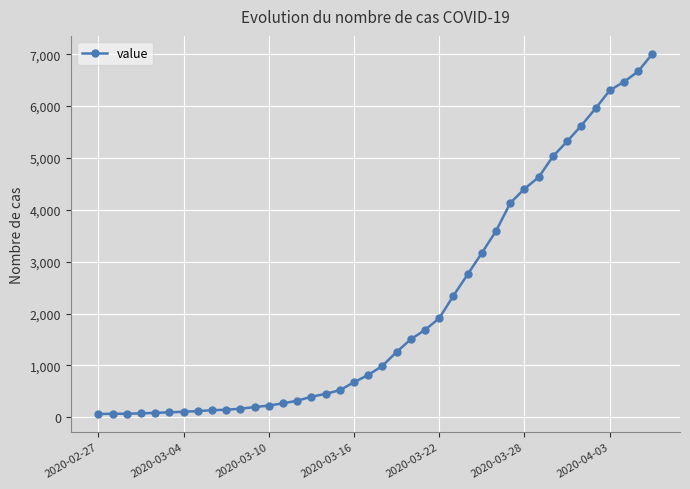

What is the maximum value shown in the chart?

7005